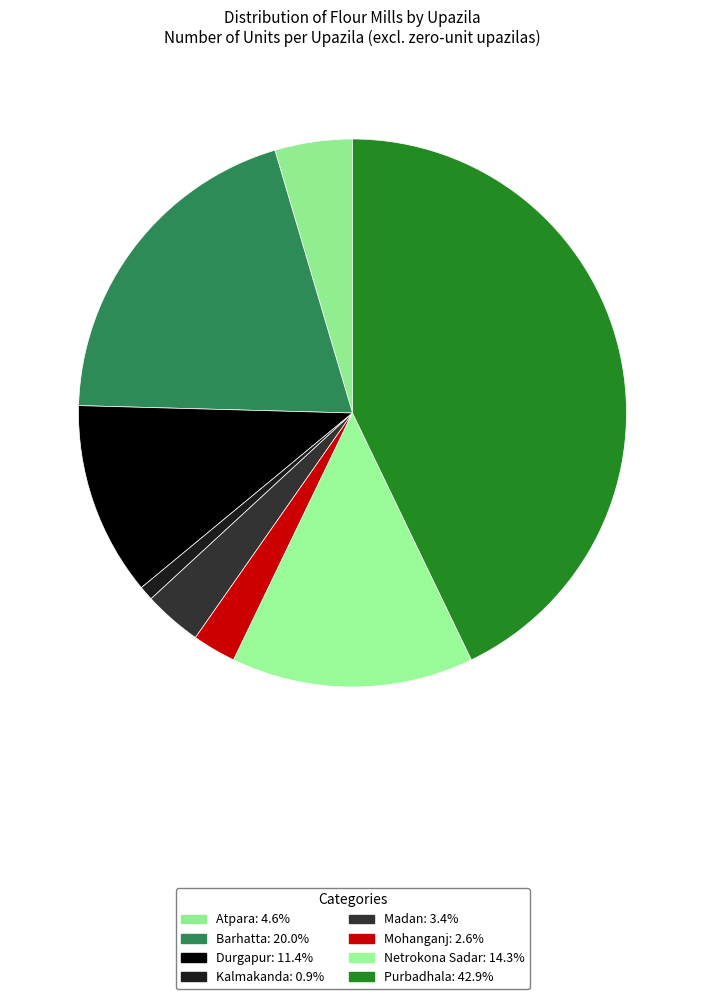

How many slices are in this pie chart?

8